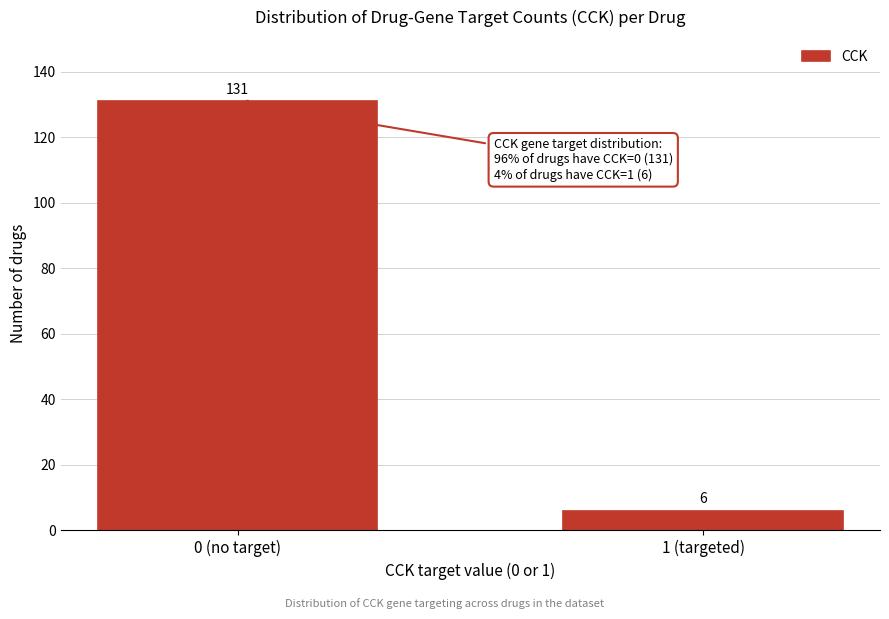

Reading left to right, list all the values displayed in this chart.

131	6